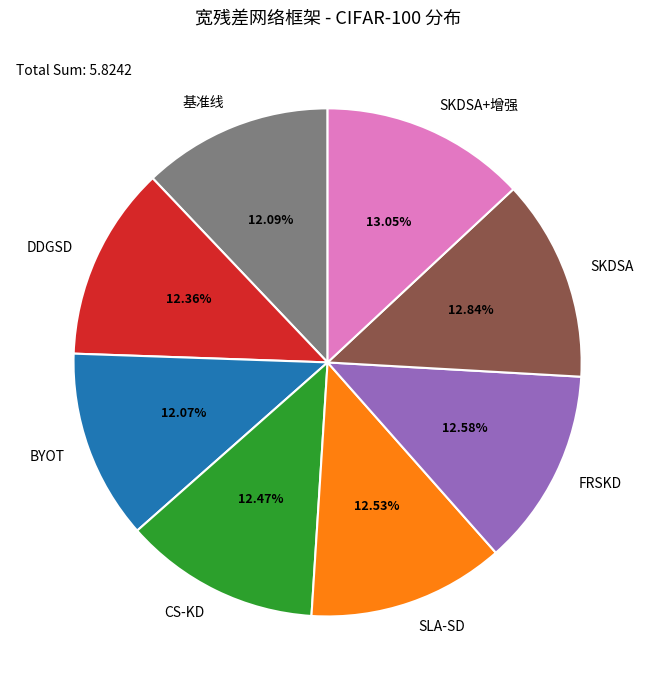

Which has a higher value, FRSKD or BYOT?

FRSKD